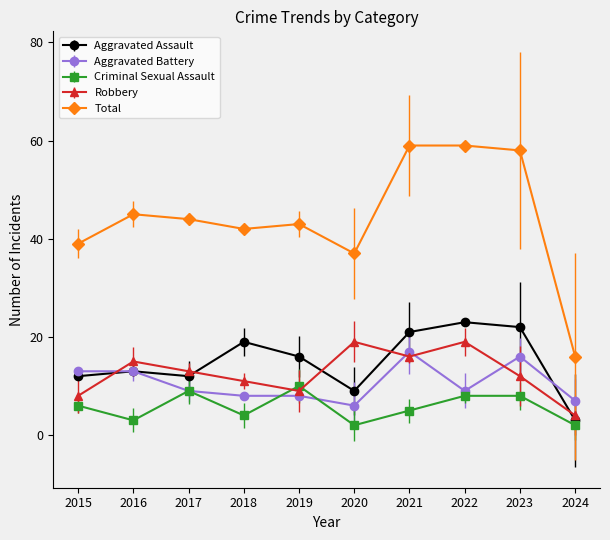

What is the average value of the Aggravated Assault series?

15